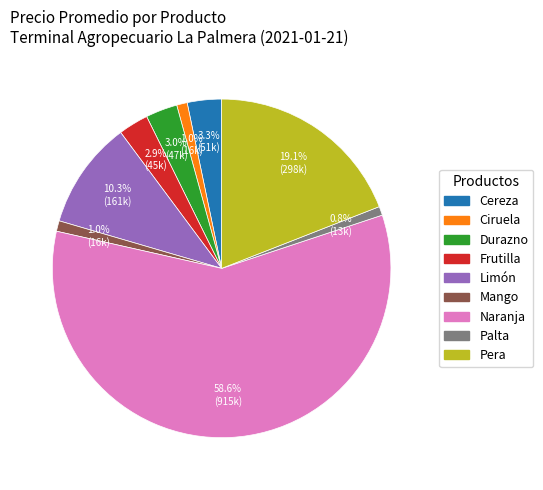

Which category has the biggest portion of the pie?

Naranja